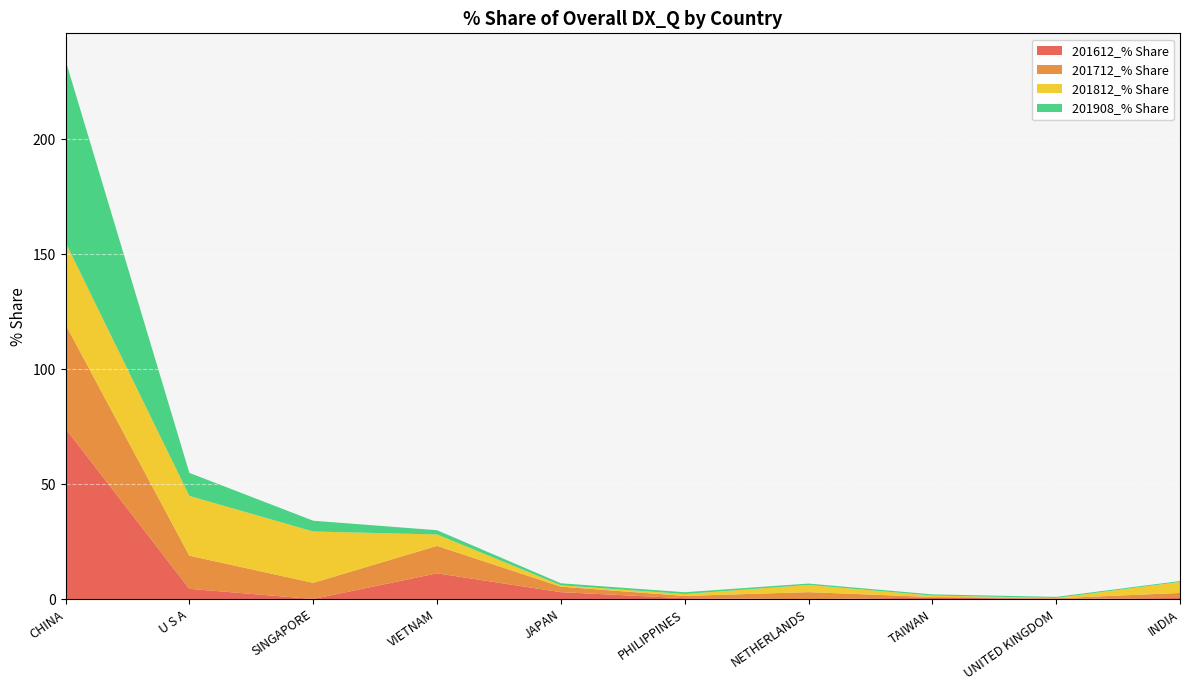

Reading right to left, list all the values displayed in this chart.

201612_% Share: INDIA=0.5	UNITED KINGDOM=0.1	TAIWAN=0.7	NETHERLANDS=0.0	PHILIPPINES=0.4	JAPAN=3.1	VIETNAM=11.2	SINGAPORE=0.1	U S A=4.5	CHINA=74.2
201712_% Share: INDIA=2.2	UNITED KINGDOM=0.3	TAIWAN=0.3	NETHERLANDS=3.0	PHILIPPINES=1.0	JAPAN=2.4	VIETNAM=11.9	SINGAPORE=7.0	U S A=14.4	CHINA=45.2
201812_% Share: INDIA=4.8	UNITED KINGDOM=0.1	TAIWAN=0.6	NETHERLANDS=3.1	PHILIPPINES=0.8	JAPAN=0.6	VIETNAM=5.0	SINGAPORE=22.3	U S A=26.0	CHINA=35.7
201908_% Share: INDIA=0.4	UNITED KINGDOM=0.5	TAIWAN=0.5	NETHERLANDS=0.6	PHILIPPINES=0.8	JAPAN=0.9	VIETNAM=1.9	SINGAPORE=4.7	U S A=10.0	CHINA=79.1